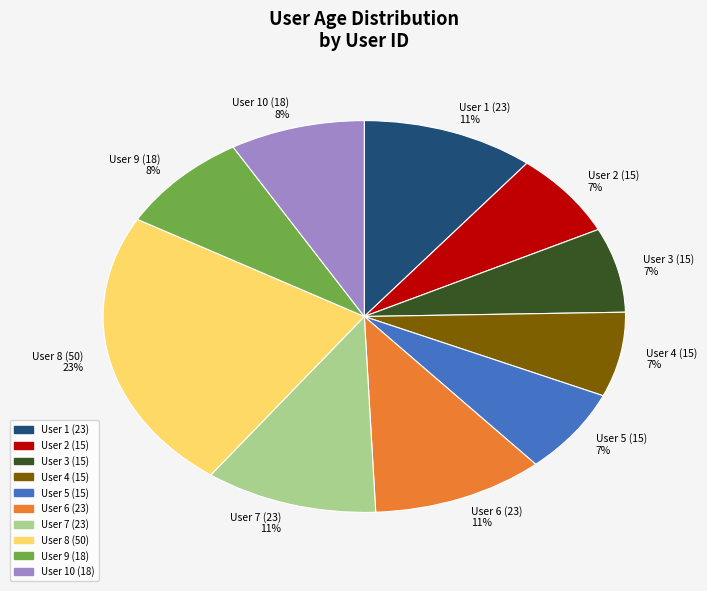

Does any single category account for the majority?

No